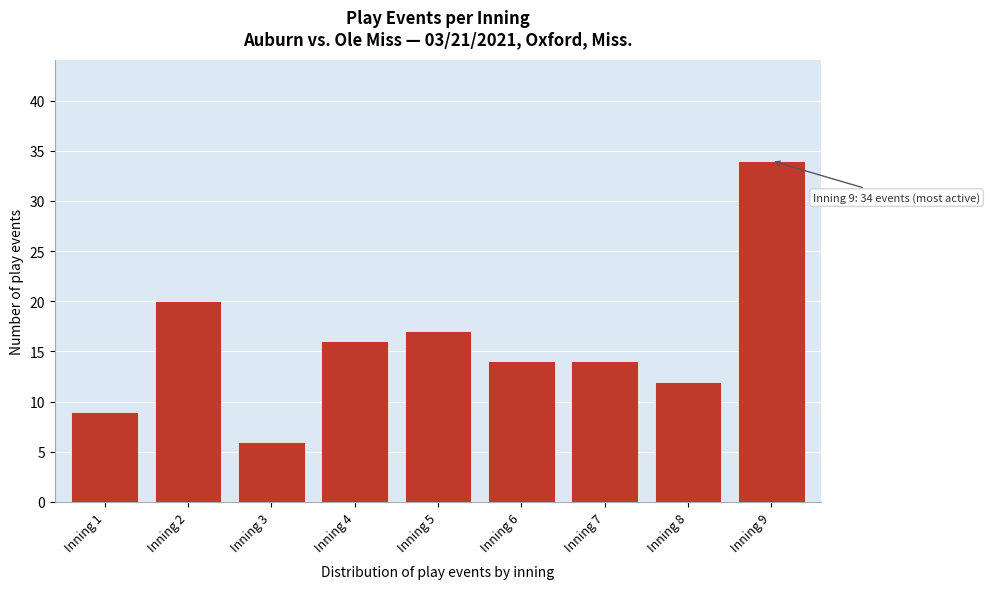

Reading left to right, transcribe all the data shown in this chart.

9	20	6	16	17	14	14	12	34